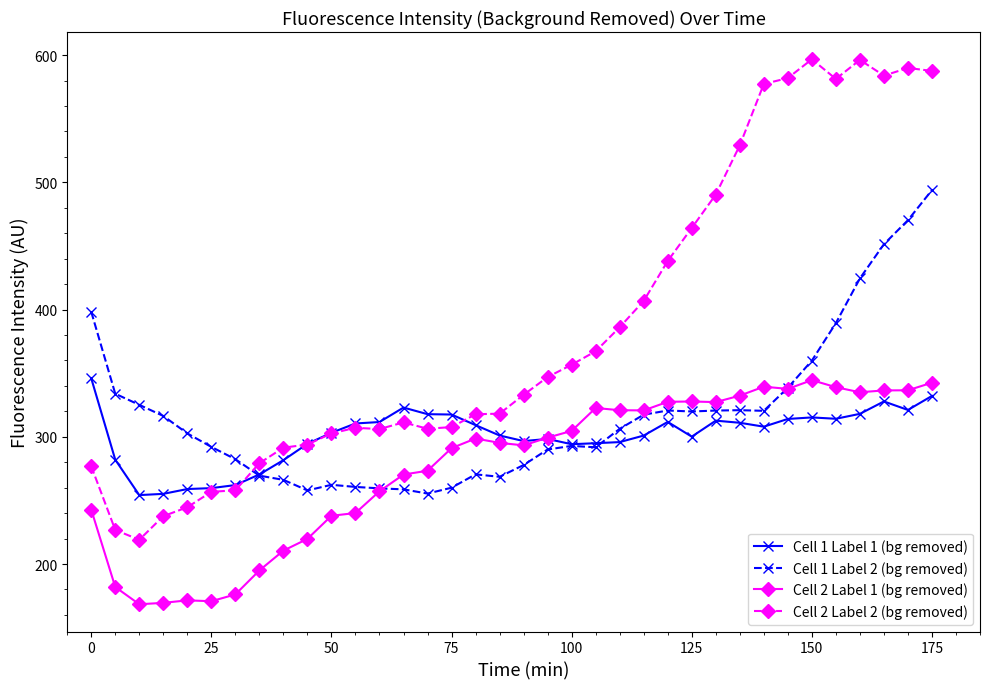

Which series has the widest spread of values?

Cell 2 Label 2 (bg removed)